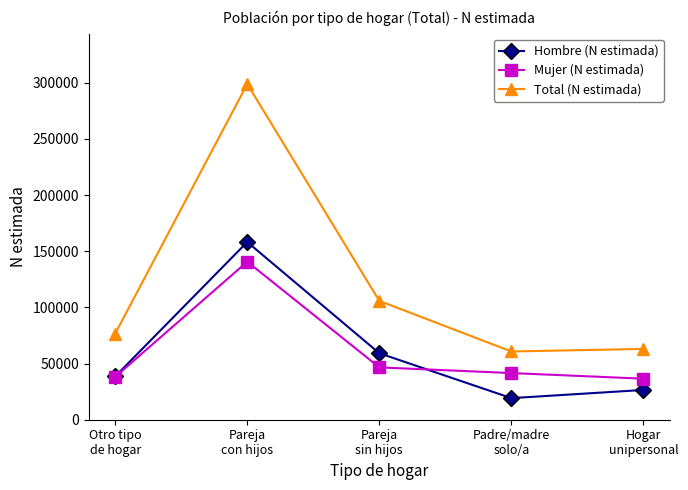

Reading left to right, what are all the values shown in this chart?

Hombre (N estimada): Otro tipo
de hogar=38498	Pareja
con hijos=158160	Pareja
sin hijos=59168	Padre/madre
solo/a=19207	Hogar
unipersonal=26497
Mujer (N estimada): Otro tipo
de hogar=38168	Pareja
con hijos=140640	Pareja
sin hijos=46583	Padre/madre
solo/a=41531	Hogar
unipersonal=36520
Total (N estimada): Otro tipo
de hogar=76666	Pareja
con hijos=298800	Pareja
sin hijos=105751	Padre/madre
solo/a=60738	Hogar
unipersonal=63017